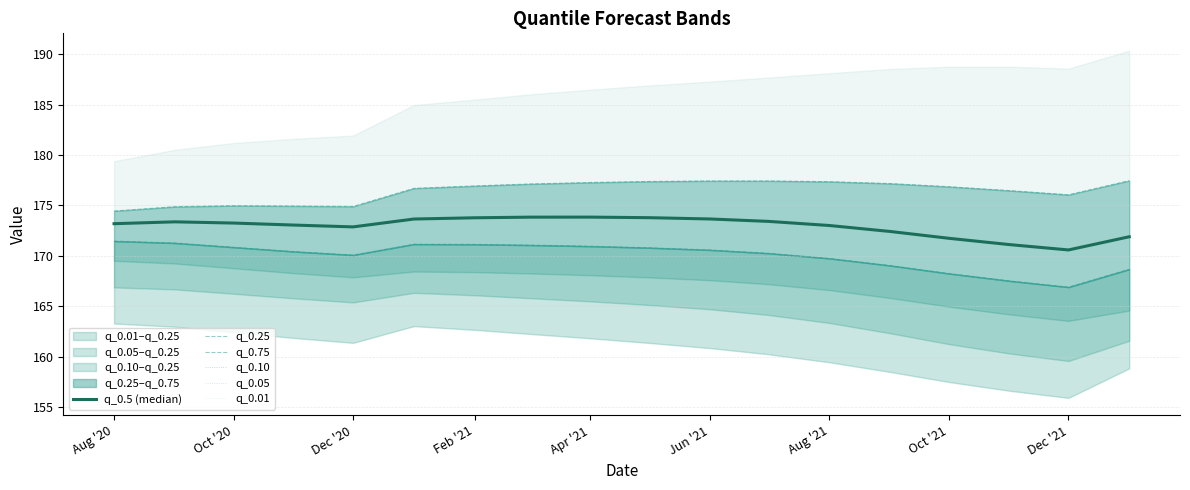

Is it true that q_0.01 equals 52.0 at Jun '21?

False